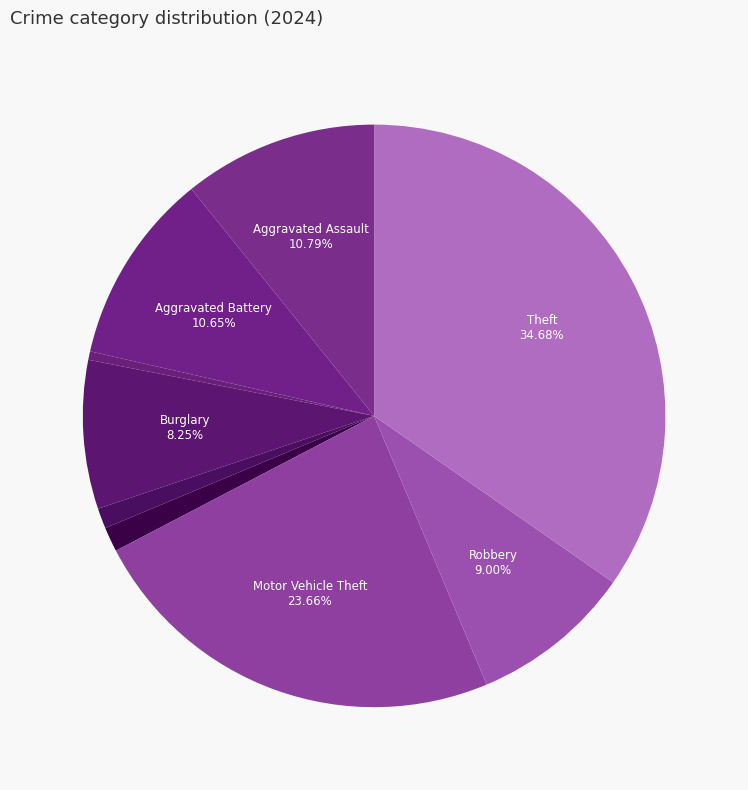

How many segments does this pie chart have?

9